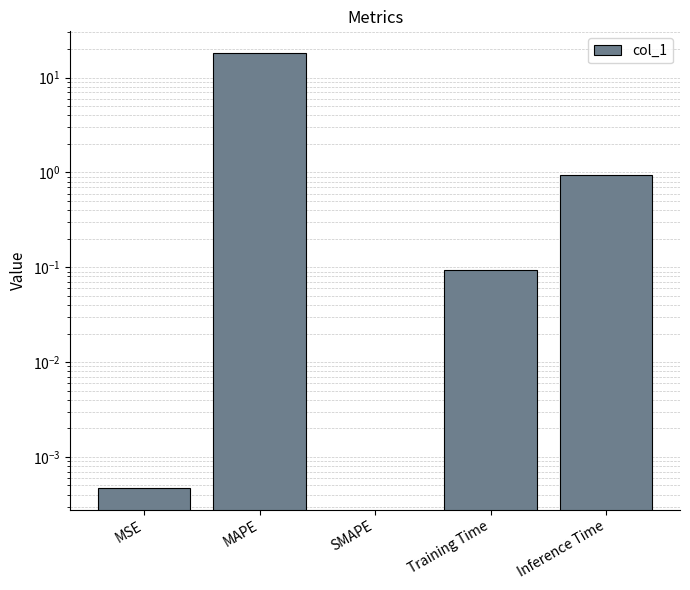

List the labels in order of value, largest first.

MAPE, Inference Time, Training Time, MSE, SMAPE